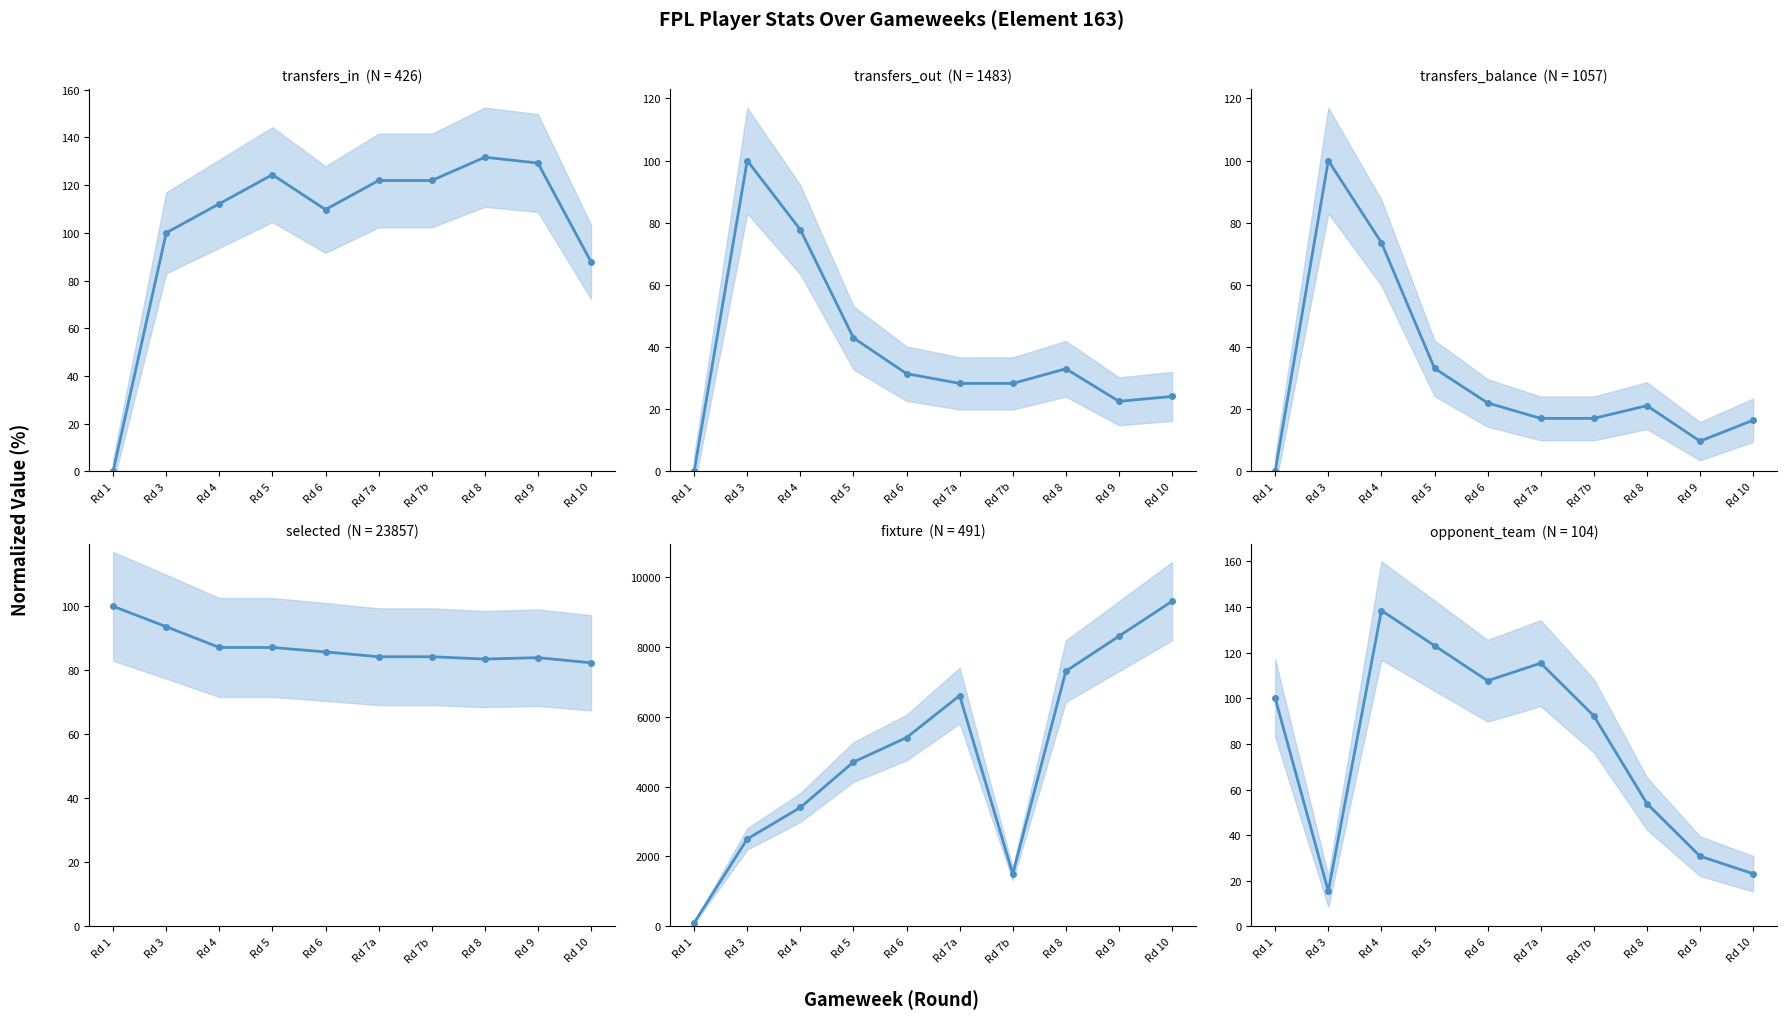

Is it true that opponent_team equals 107.7 at Rd 6?

True